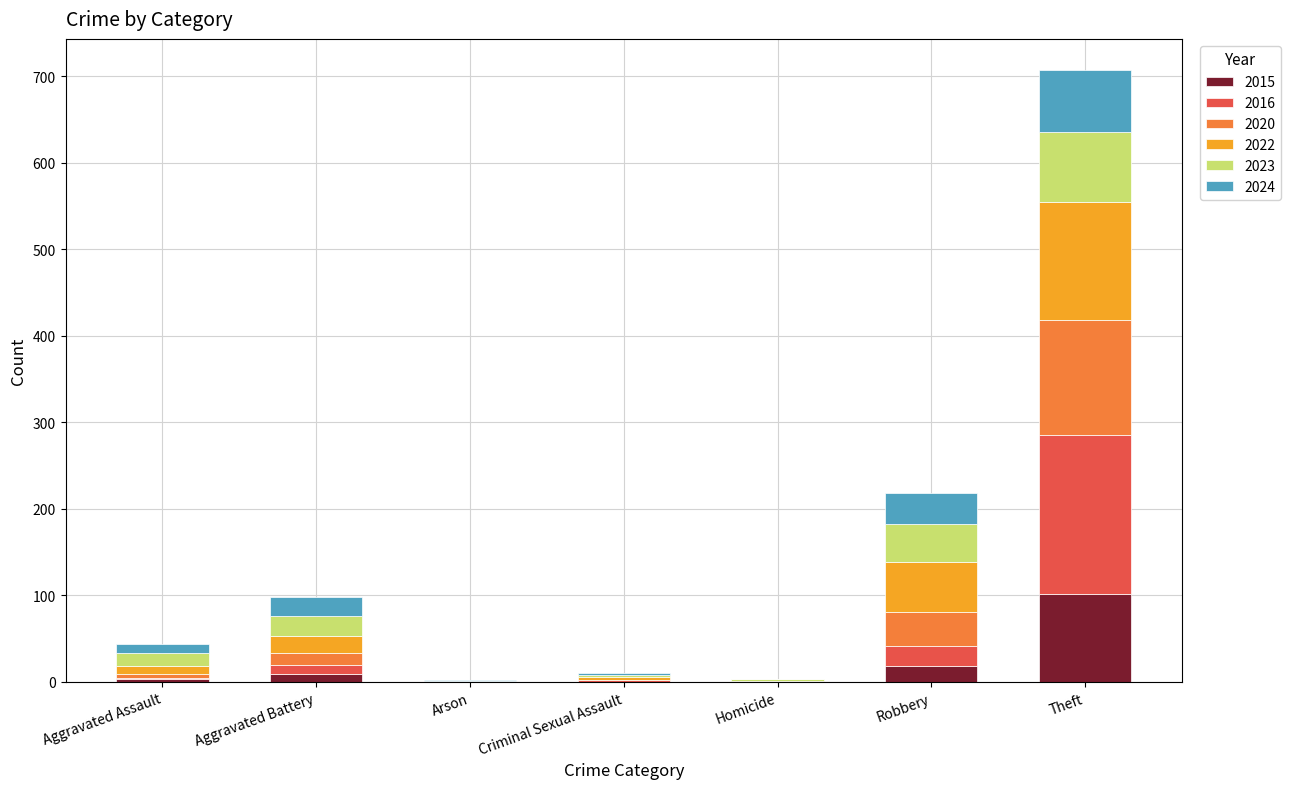

Which category has the highest value in the 2015 series?

Theft